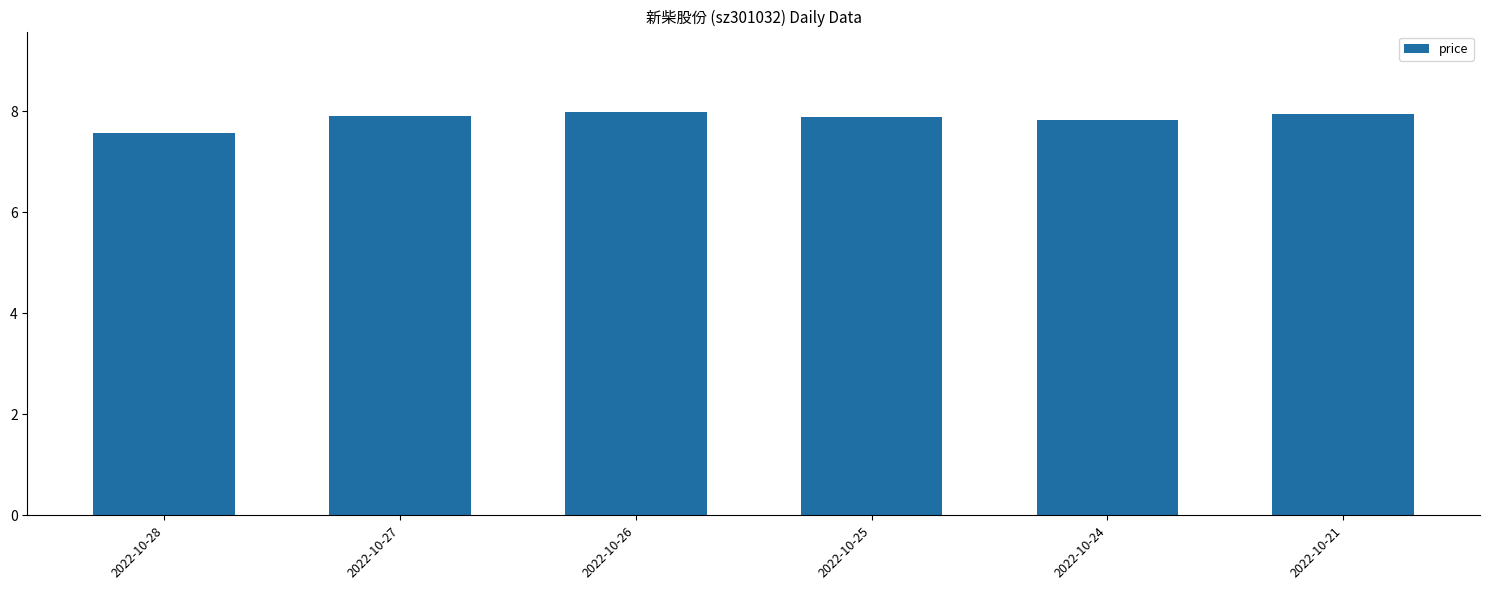

What is the sum of all values?

47.1